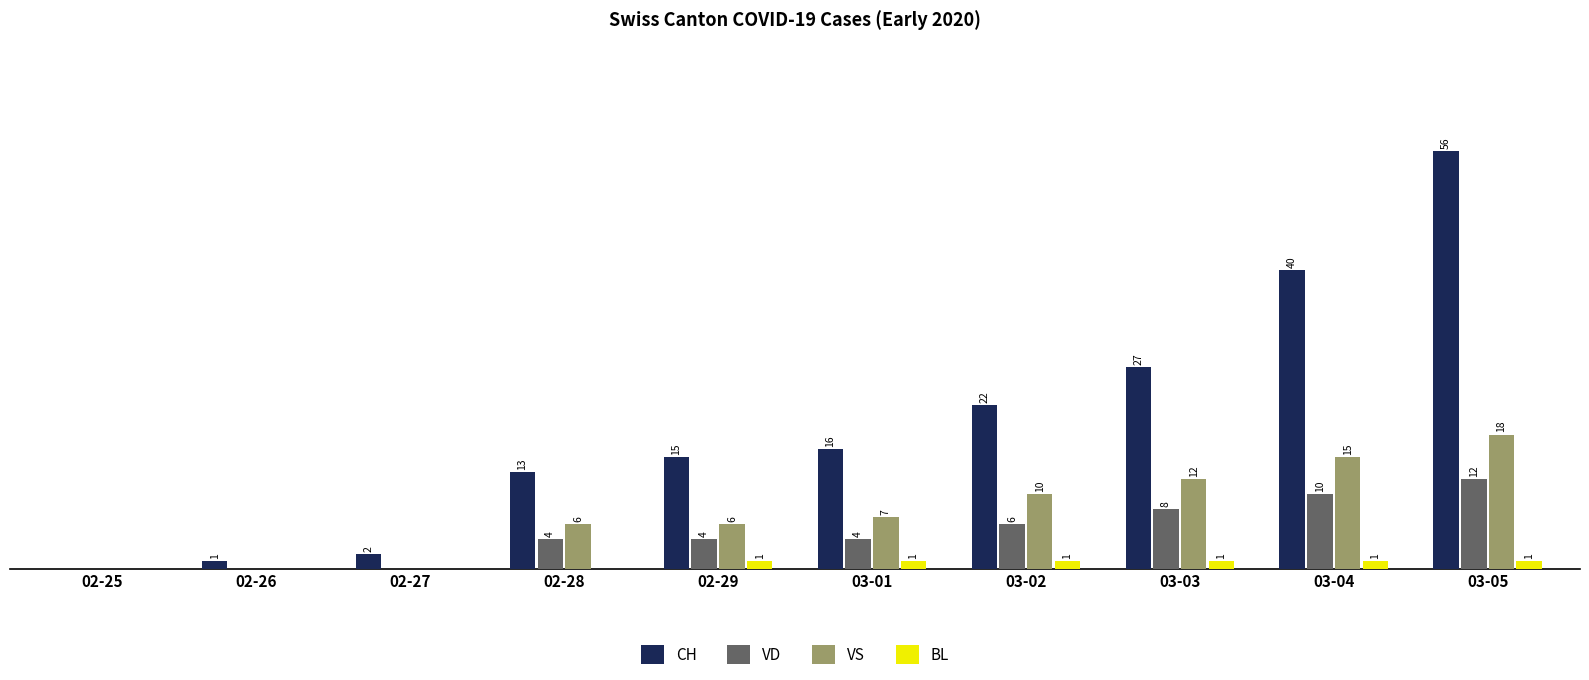

Between 02-27 and 03-03, which series saw the biggest shift?

CH